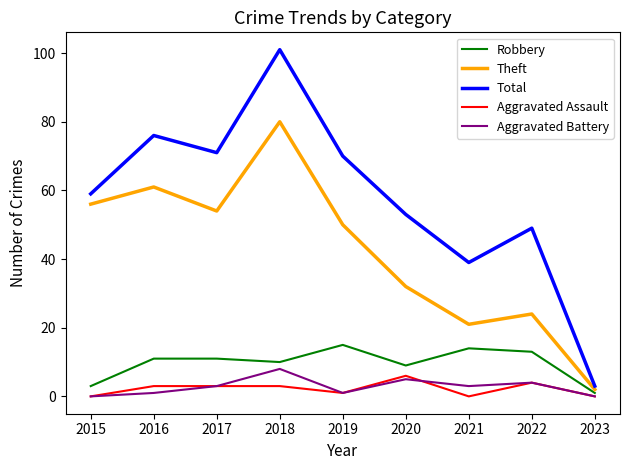

Where is the first local minimum for Total?

2017